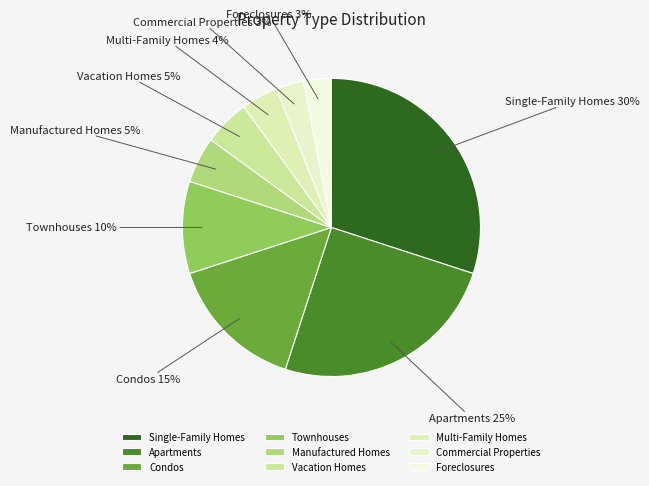

To the nearest percent, what is the combined percentage of Vacation Homes and Multi-Family Homes?

9%